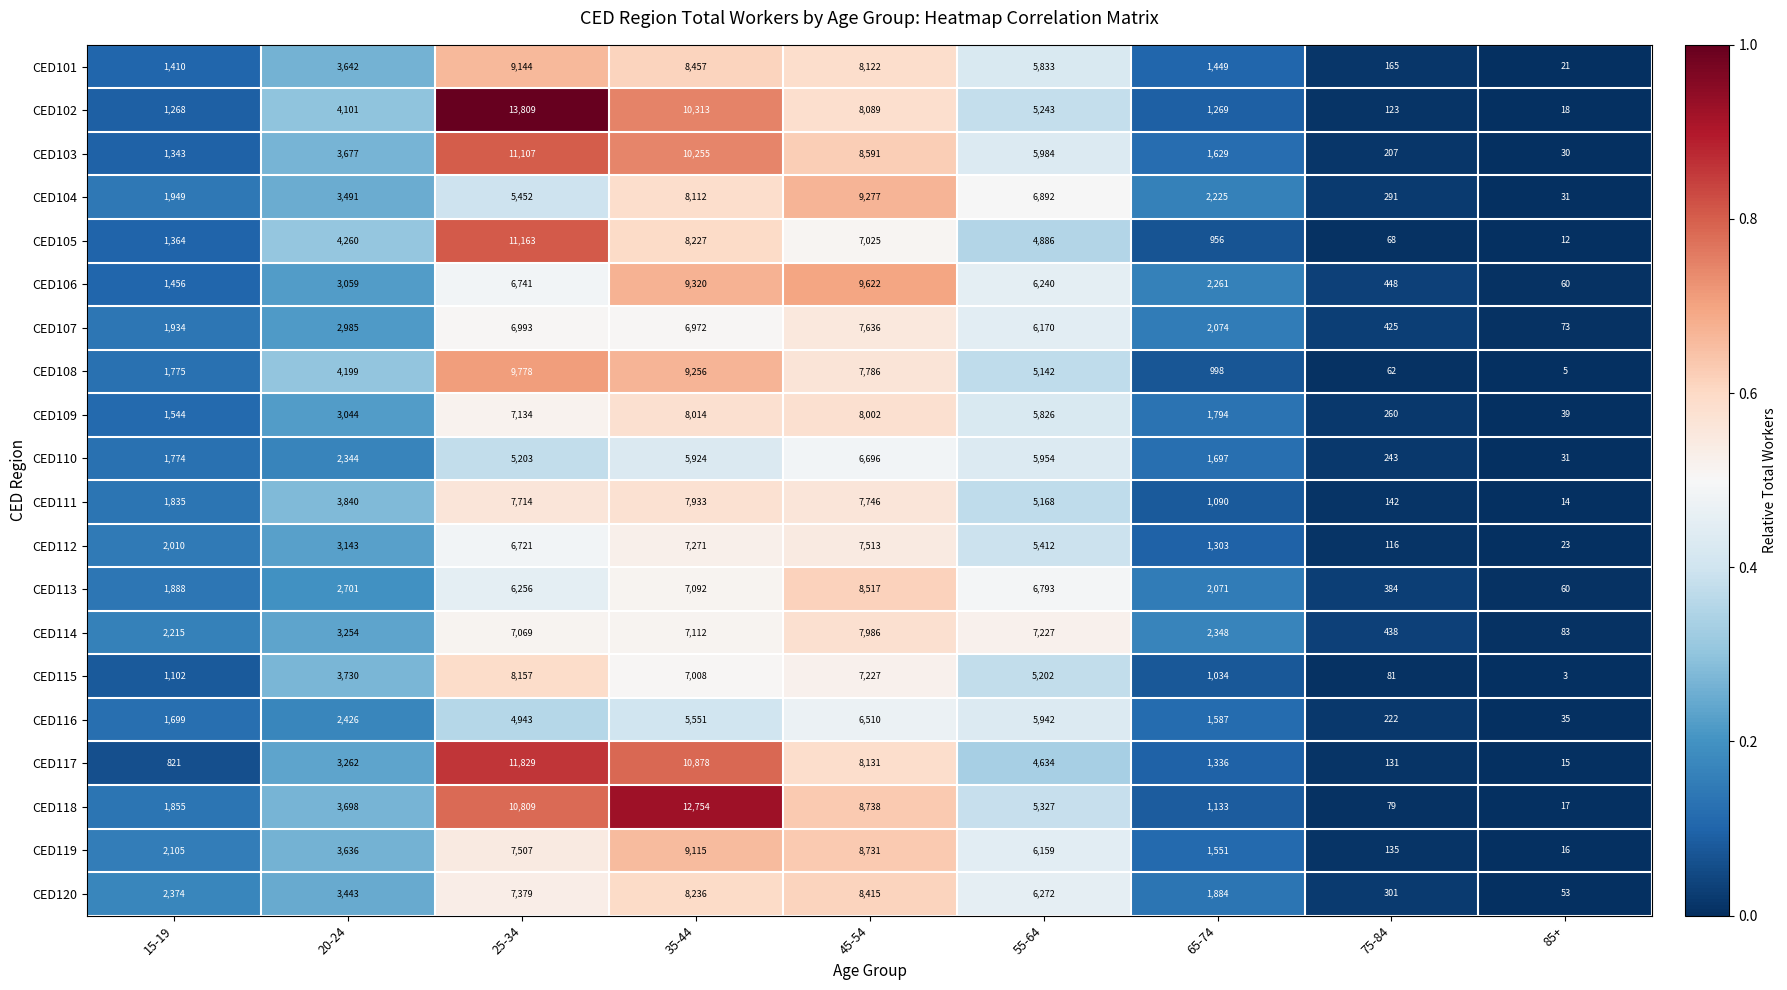

At which category does the chart reach its peak across all series?

25-34